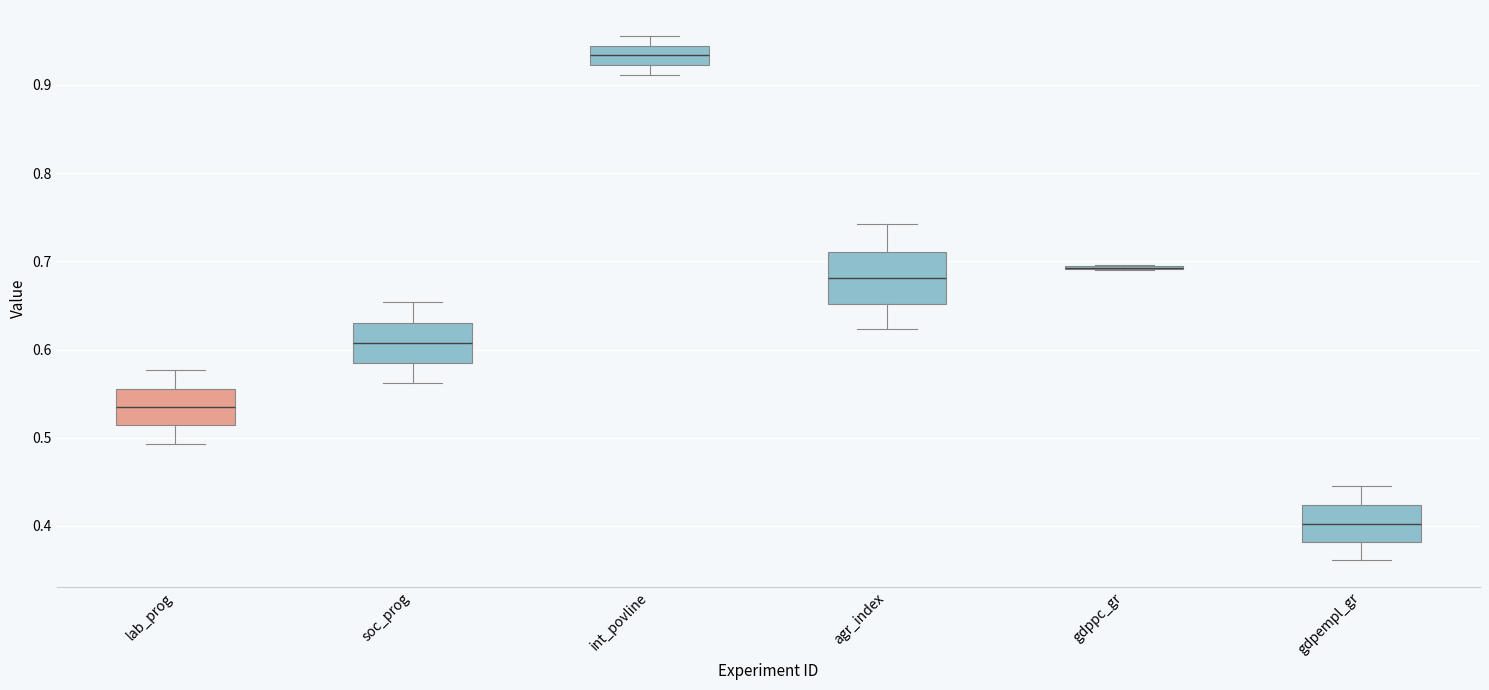

Reading left to right, read every box against the y-axis: the position of its median line, the range the box covers, and the ends of its whiskers. The values are not printed on the chart, so give them approximately, as read against the axis.

lab_prog: median 0.53, box 0.51 to 0.56, whiskers 0.49 to 0.58
soc_prog: median 0.61, box 0.58 to 0.63, whiskers 0.56 to 0.65
int_povline: median 0.93, box 0.92 to 0.94, whiskers 0.91 to 0.96
agr_index: median 0.68, box 0.65 to 0.71, whiskers 0.62 to 0.74
gdppc_gr: box collapsed to a line at 0.69, whiskers 0.69 to 0.70
gdpempl_gr: median 0.40, box 0.38 to 0.42, whiskers 0.36 to 0.44